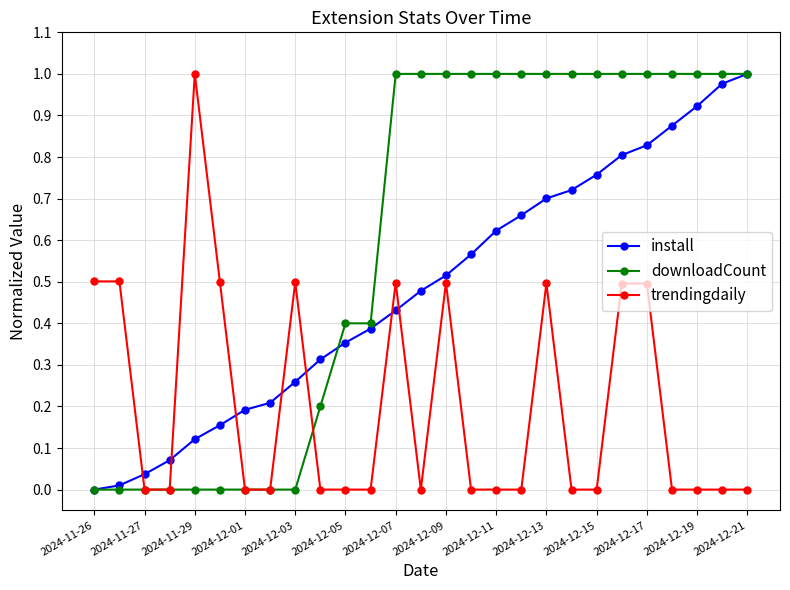

Which series has the largest total across all categories?

downloadCount